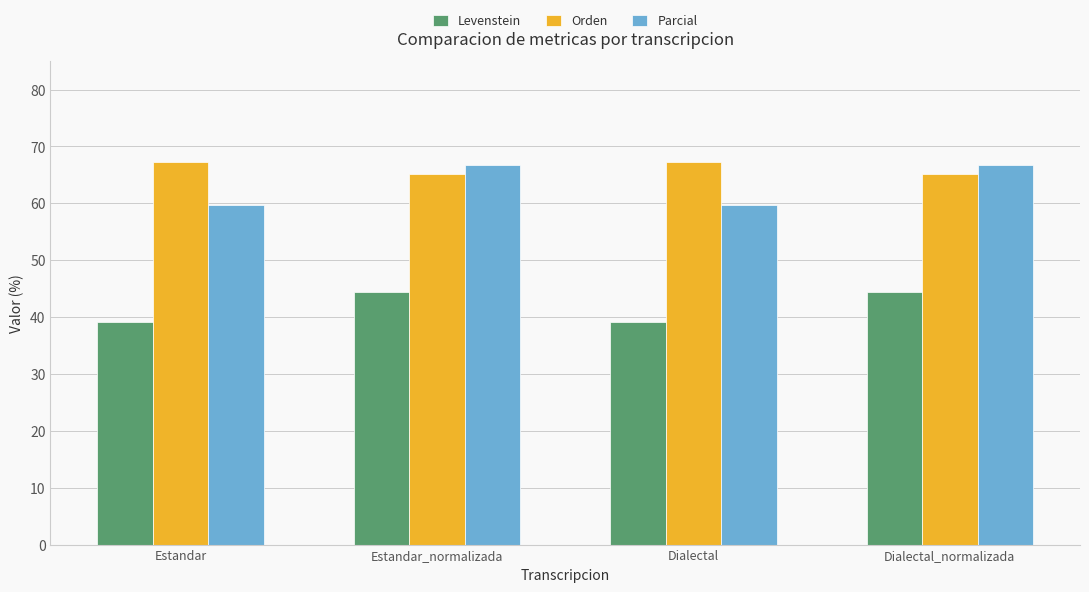

What is the difference between the second highest and second lowest values in the Levenstein series?

5.2